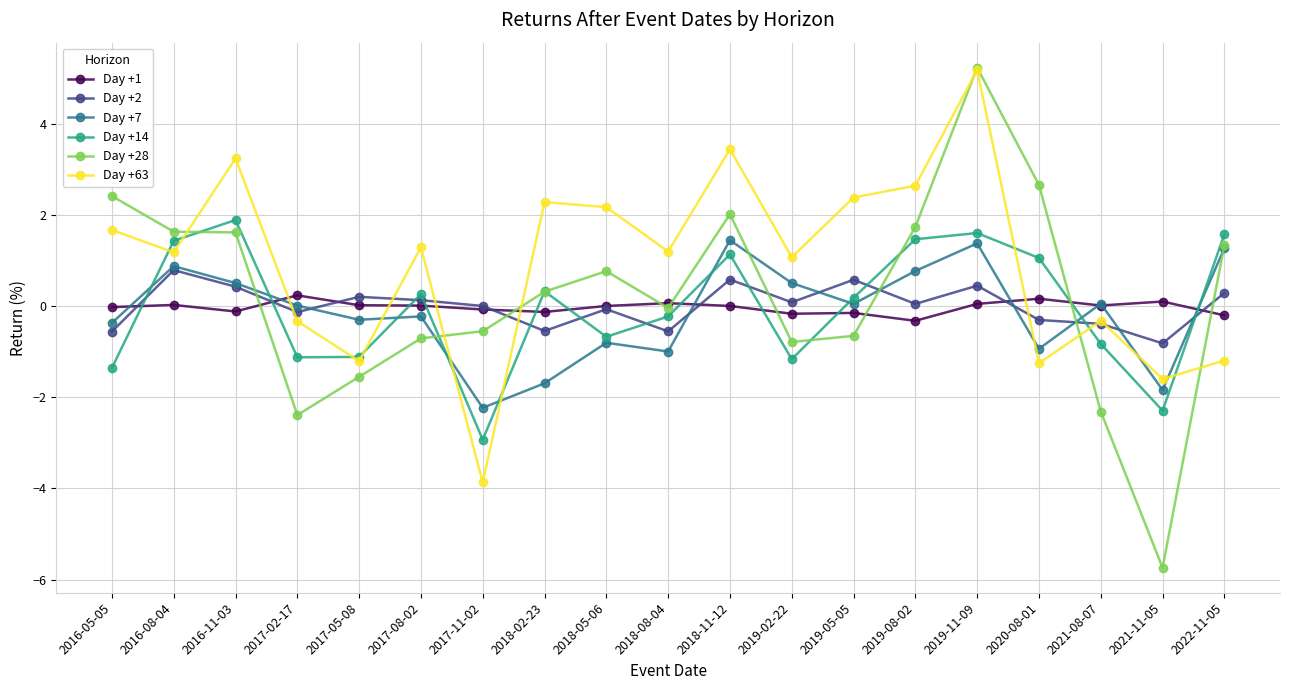

Is the value of Day +28 at 2021-08-07 greater than the value of Day +1 at 2022-11-05?

No